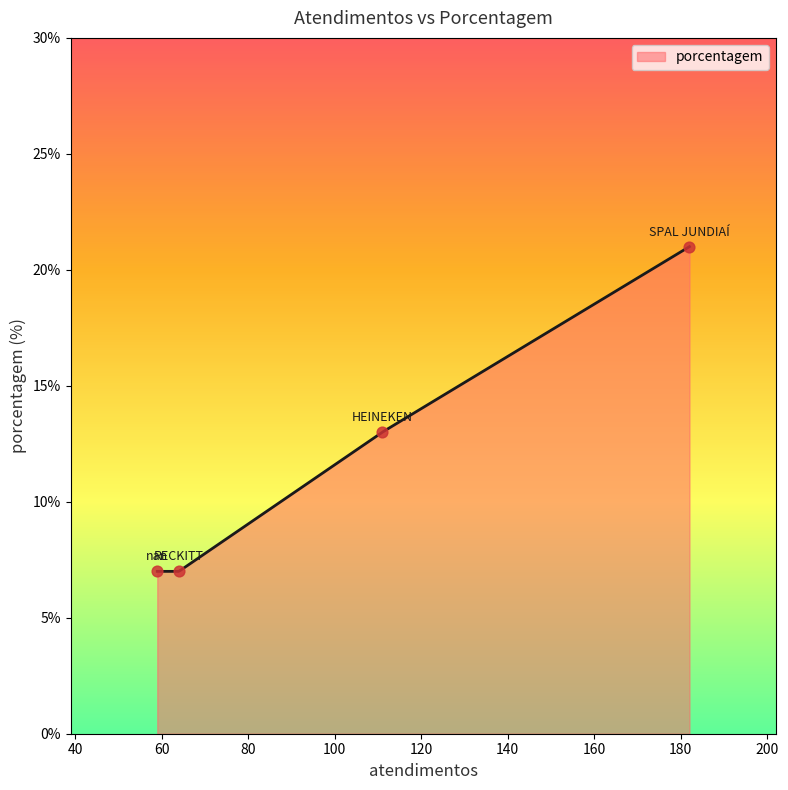

Which has a higher value, RECKITT or SPAL JUNDIAÍ?

SPAL JUNDIAÍ